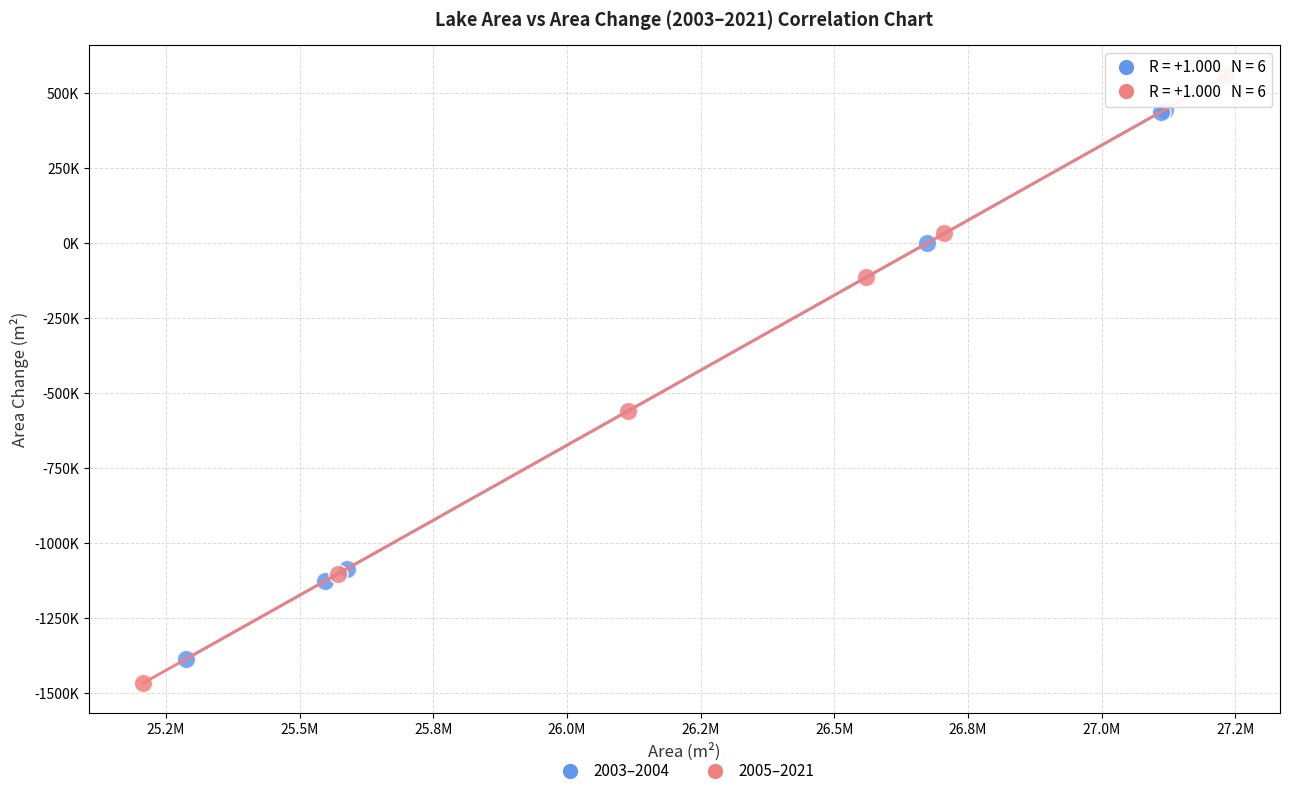

Which series reaches the maximum Y coordinate?

2005–2021